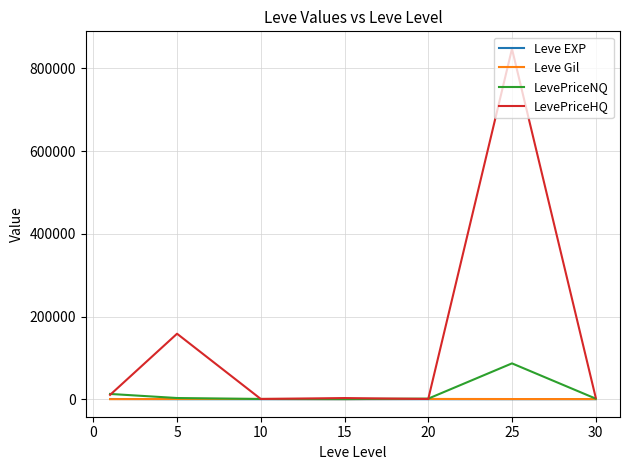

Which series has the largest total across all categories?

LevePriceHQ